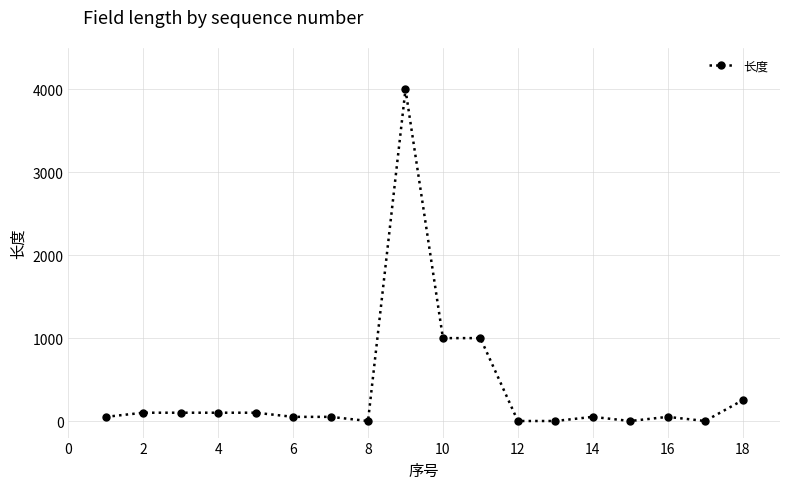

What is the difference between the second highest and second lowest values?

1000